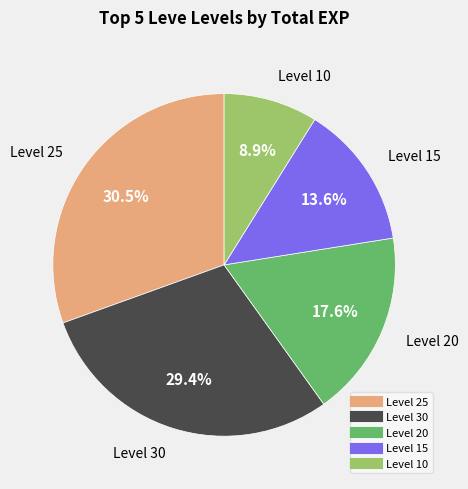

Does any single category account for the majority?

No